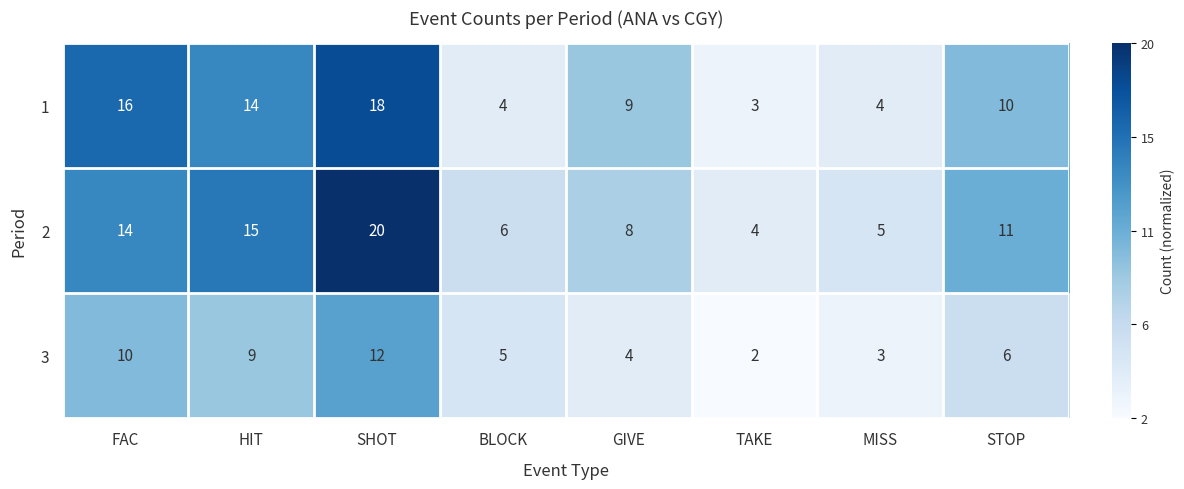

What is the spread (max minus min) of values at STOP?

5